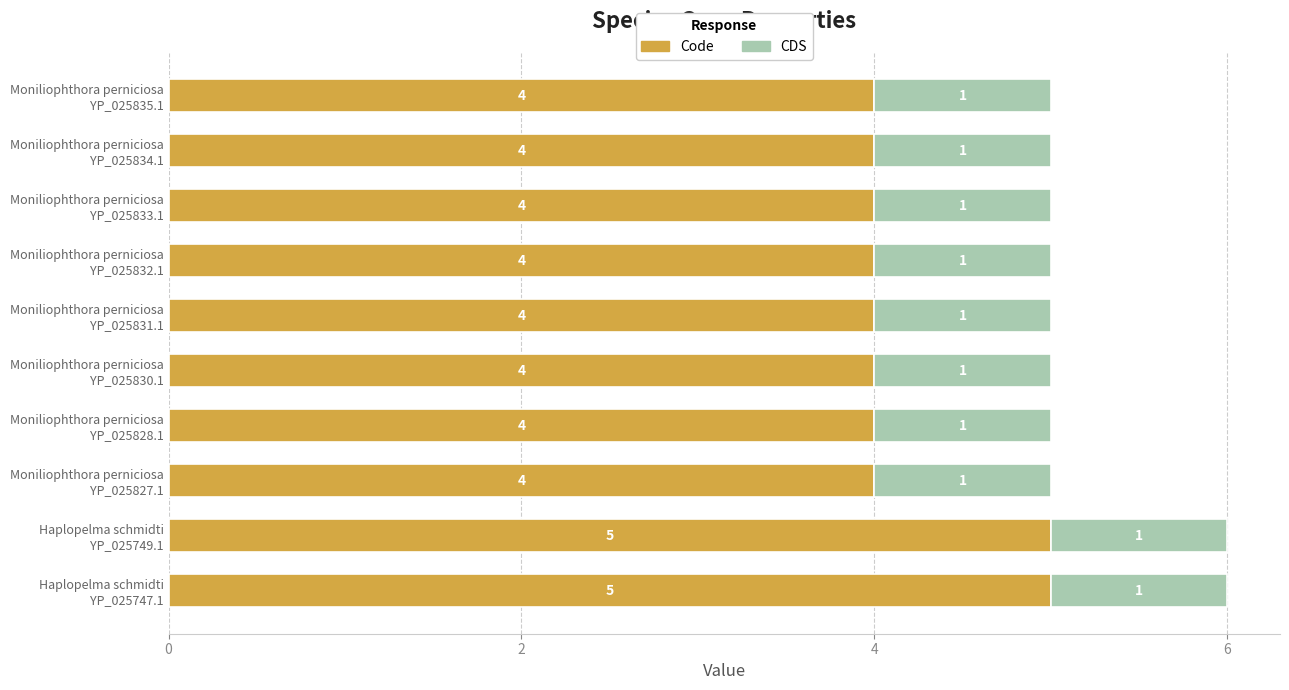

How many Code values are between 4 and 5?

10